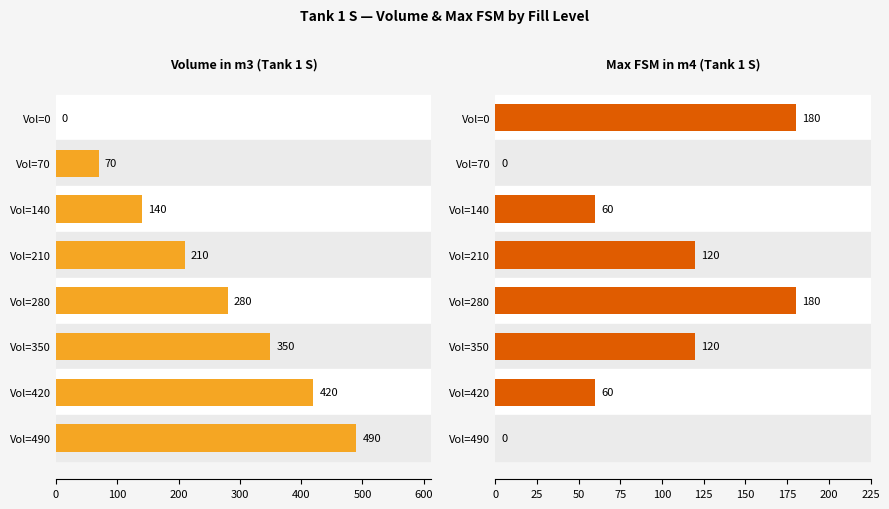

Between 0 and 700, which series saw the biggest shift?

Volume in m3